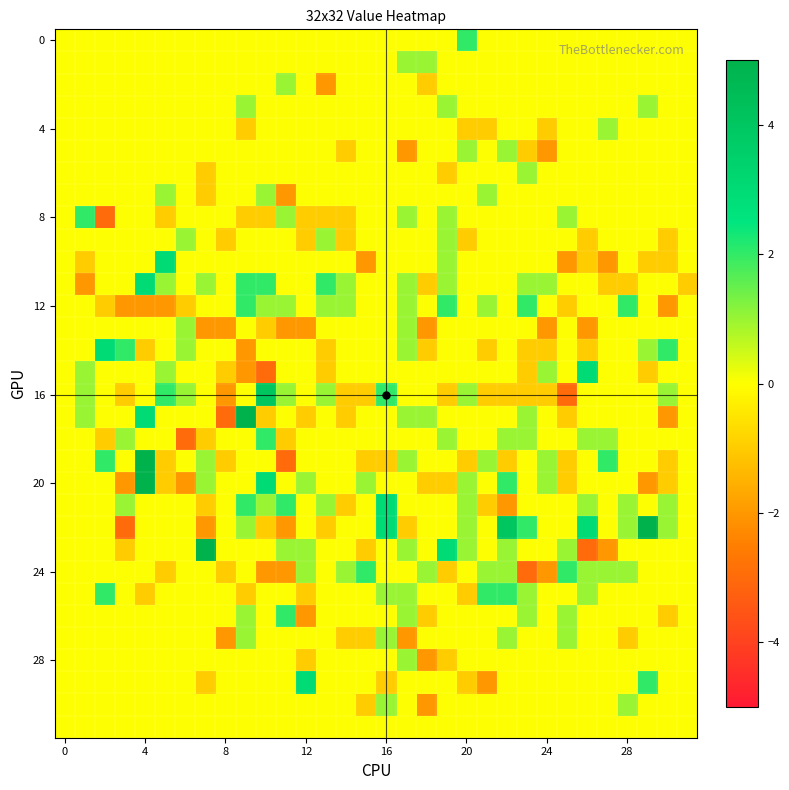

How many distinct data groups are displayed?

32